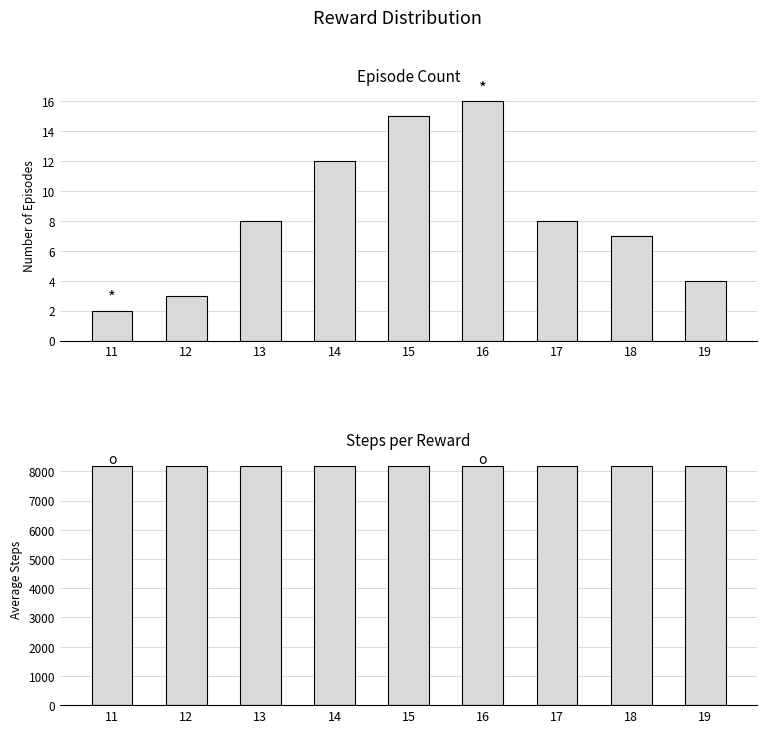

What is the sum of the avg_steps values at 14 and 16?

16378.0